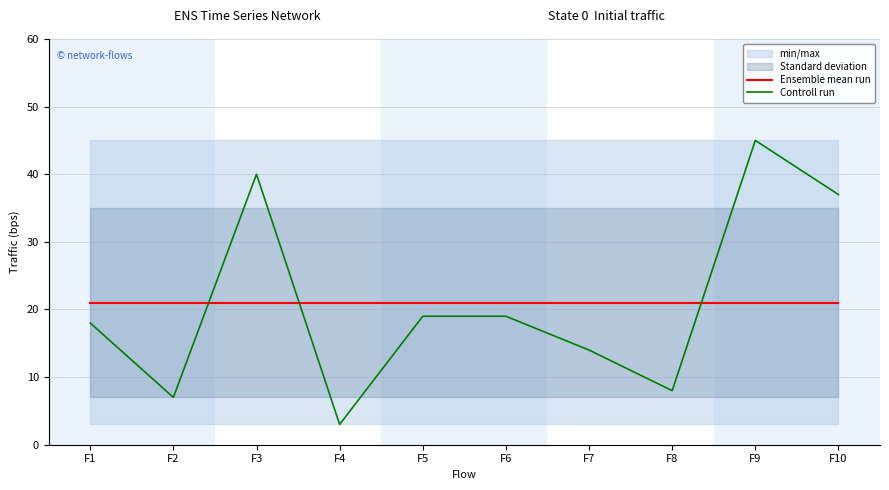

Which series has the largest range (max minus min)?

Controll run